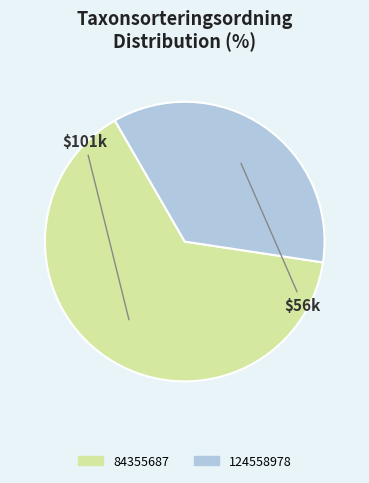

Does 124558978 account for over 50% of the chart?

No